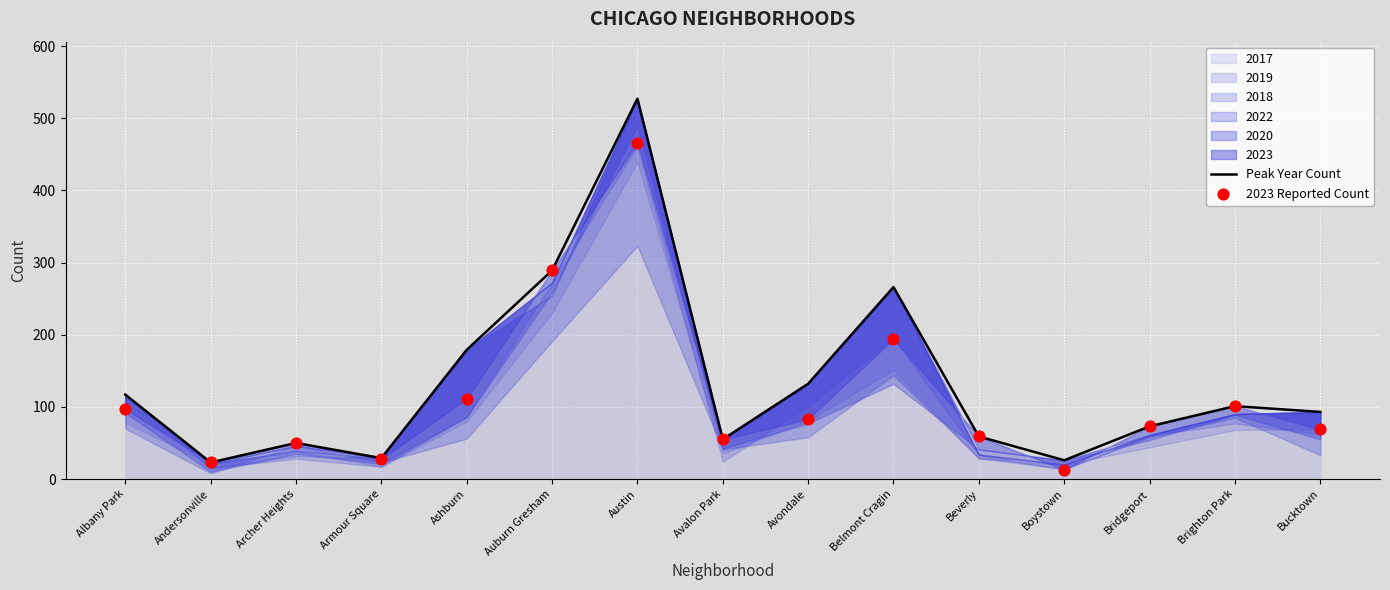

What is the total value across all series at Avondale?

215